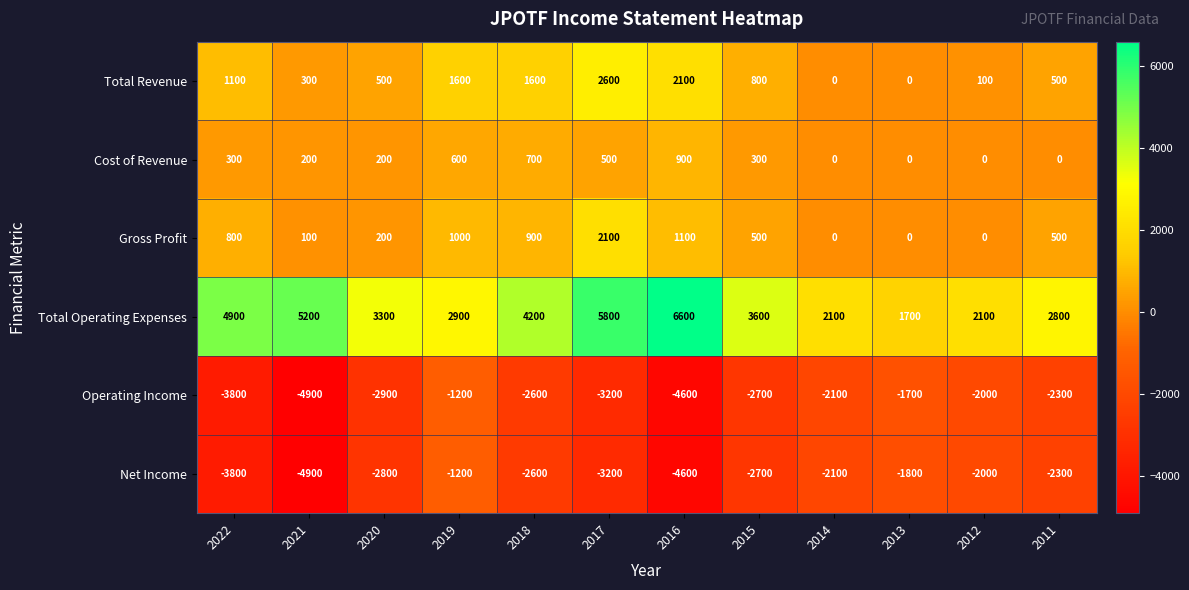

What is the smallest value displayed?

-4900